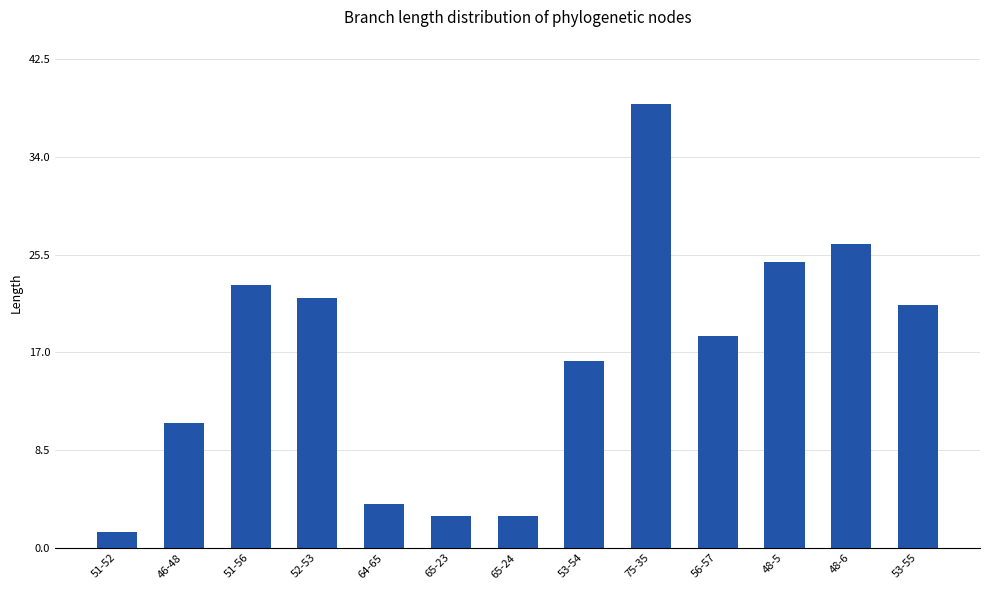

Is it true that the value at 53-55 is 13.4?

False